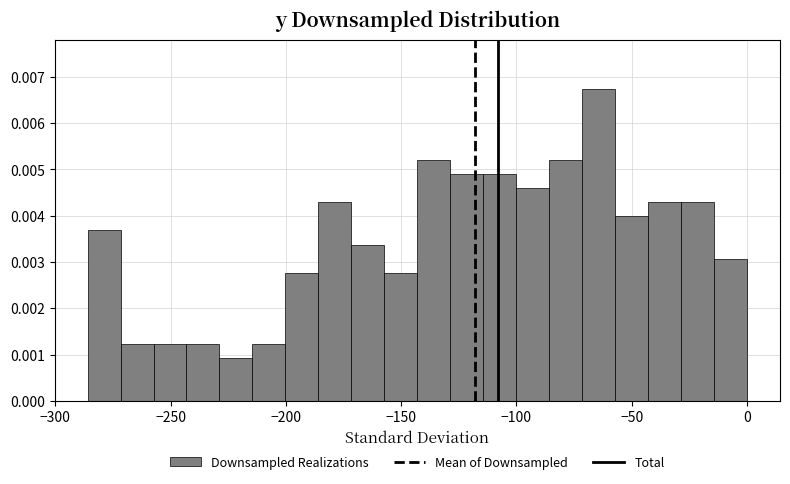

Read against the x-axis, roughly where is the centre of the tallest bar?

-65